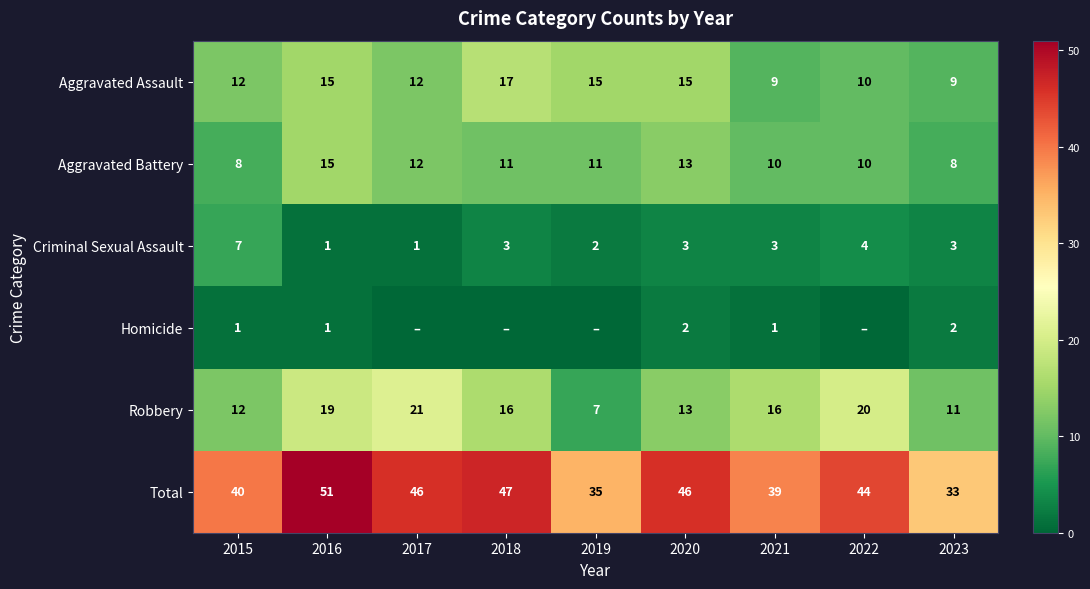

How many values in the Criminal Sexual Assault series exceed 3?

2